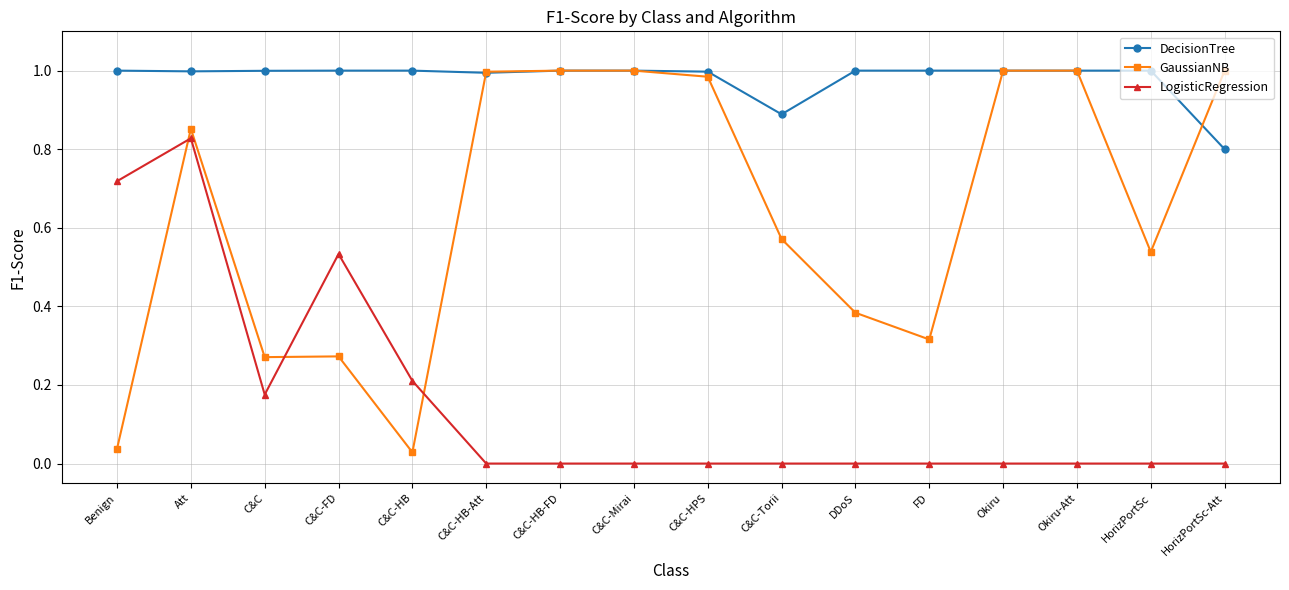

List the series in order of their overall mean, highest first.

DecisionTree, GaussianNB, LogisticRegression